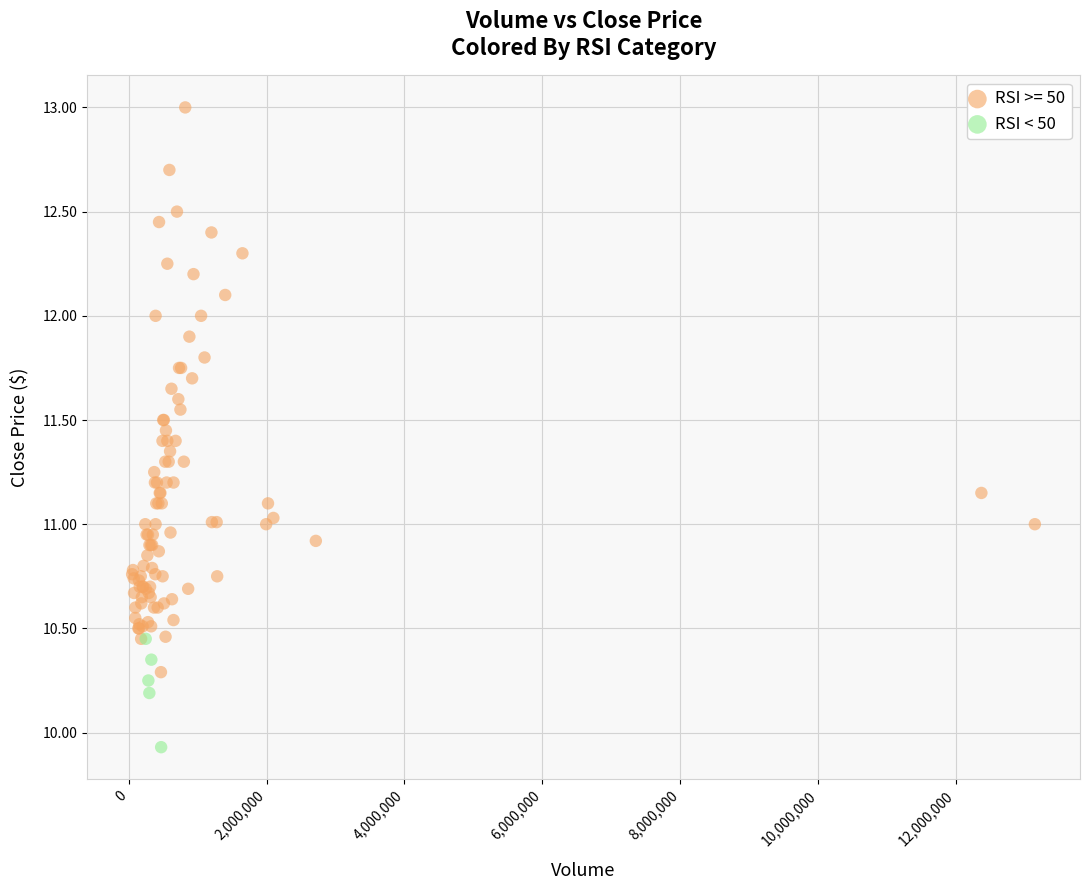

Which series has the widest spread of Y values?

RSI >= 50